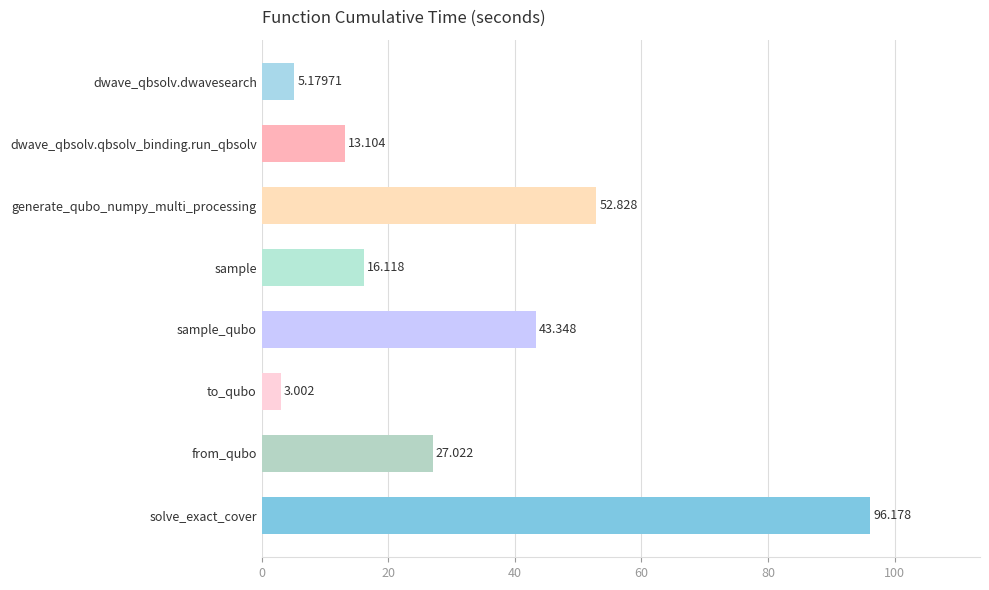

What is the label of the 7th bar from the top?

from_qubo